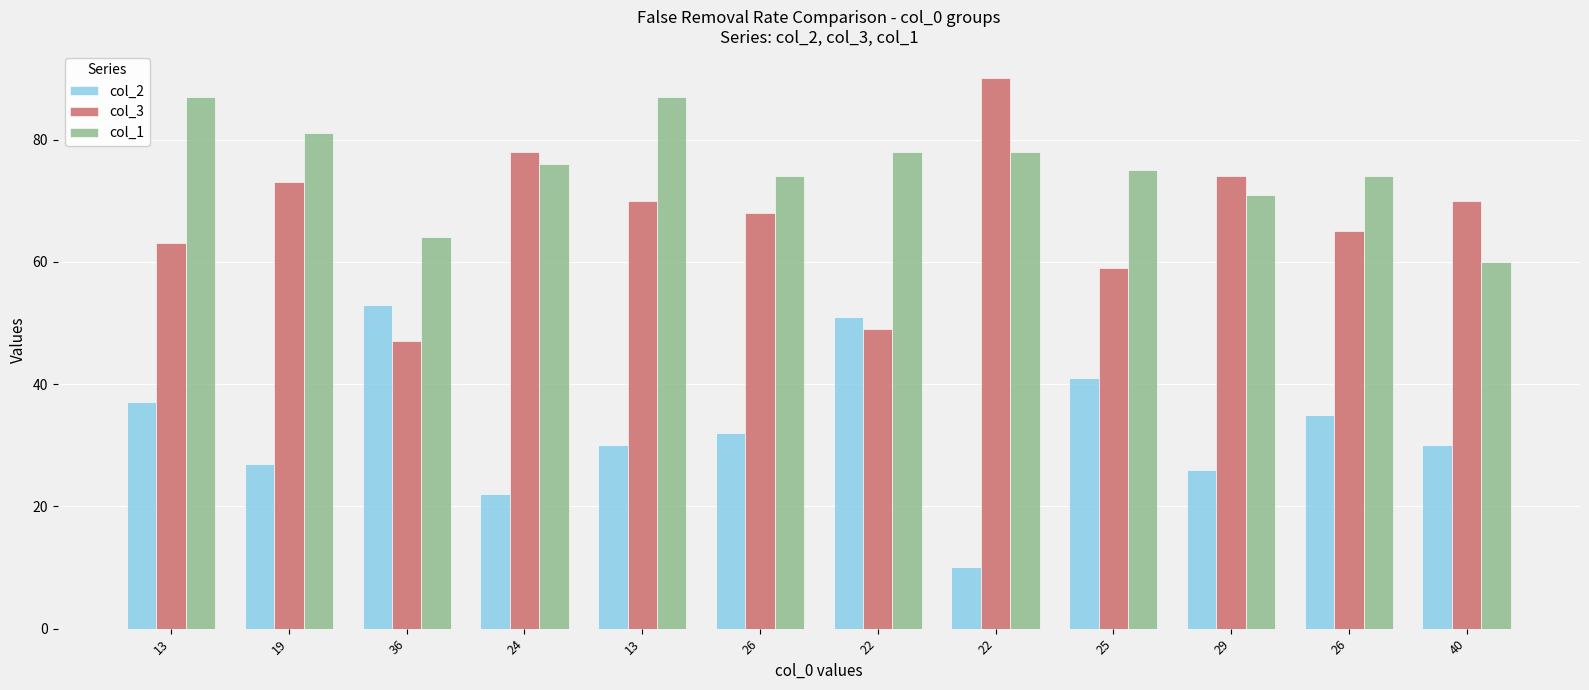

Rank the categories by col_1 value from highest to lowest.

13, 13, 19, 22, 22, 24, 25, 26, 26, 29, 36, 40